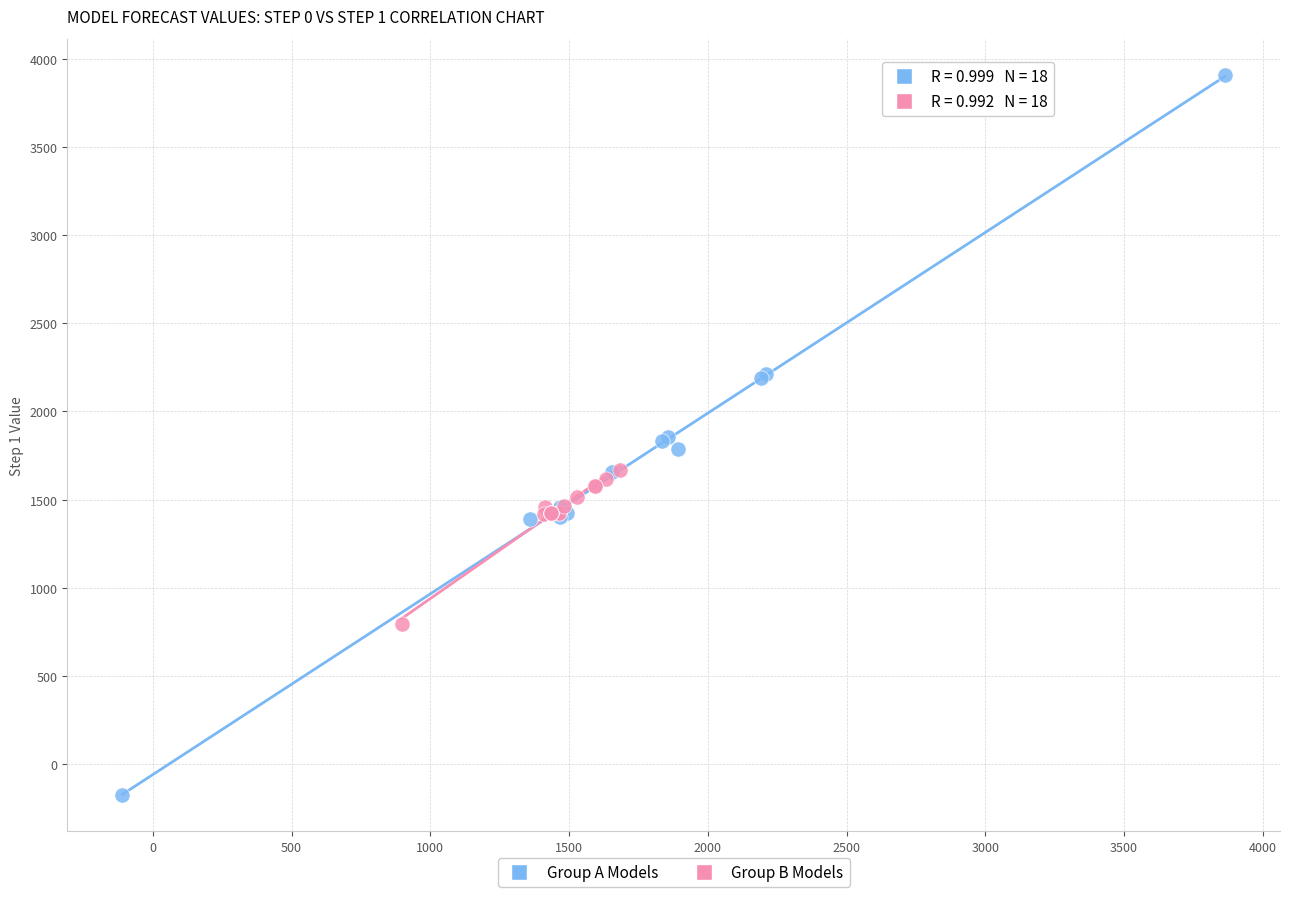

Which series contains the highest Y value?

Group A Models